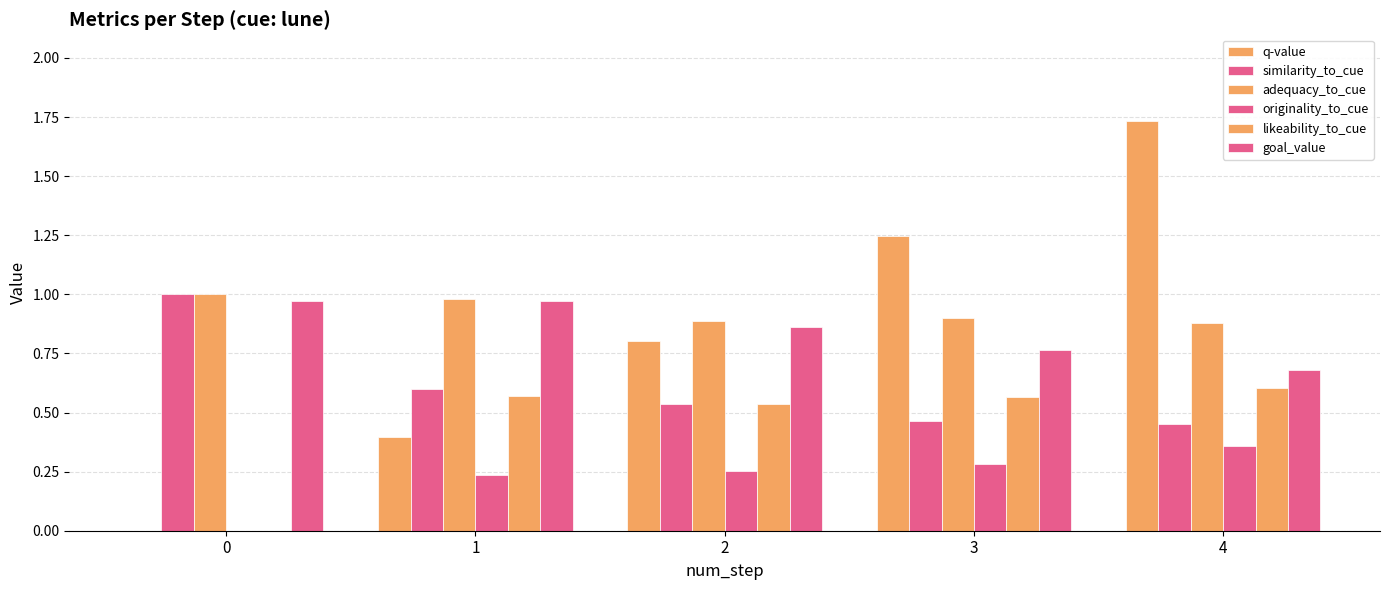

Count the number of data series in this chart.

6